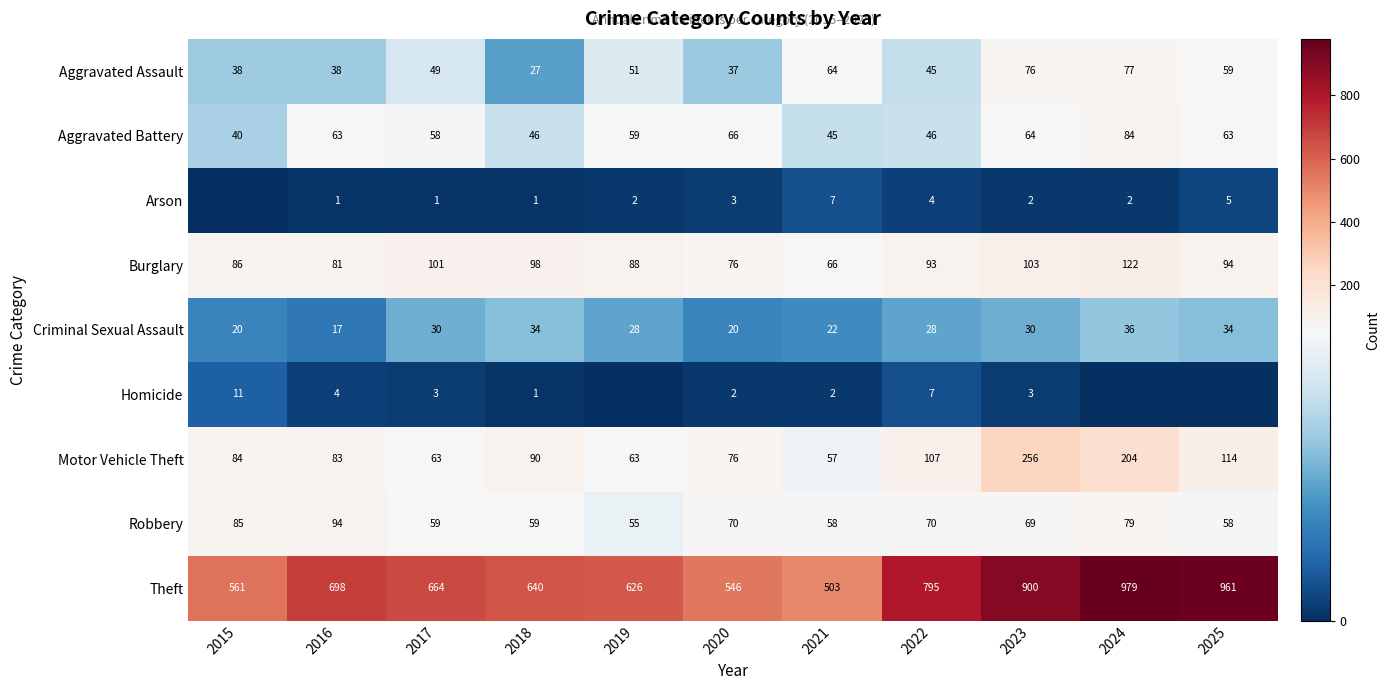

Is it true that Aggravated Assault equals 78 at 2017?

False